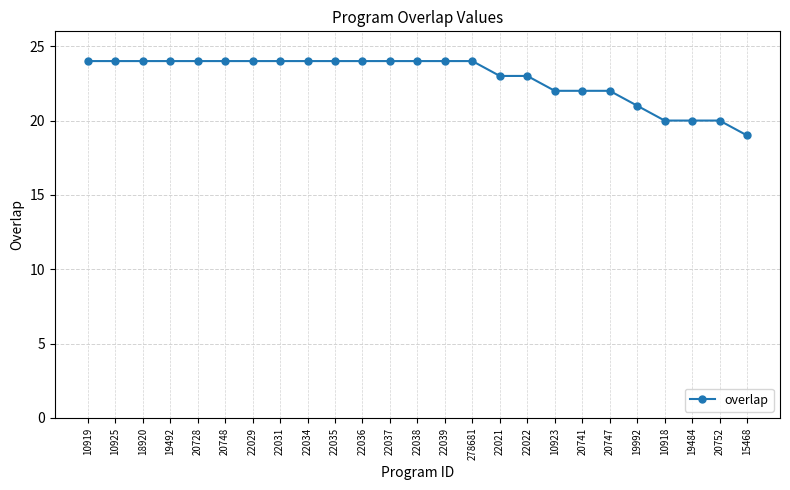

How many distinct data groups are displayed?

1